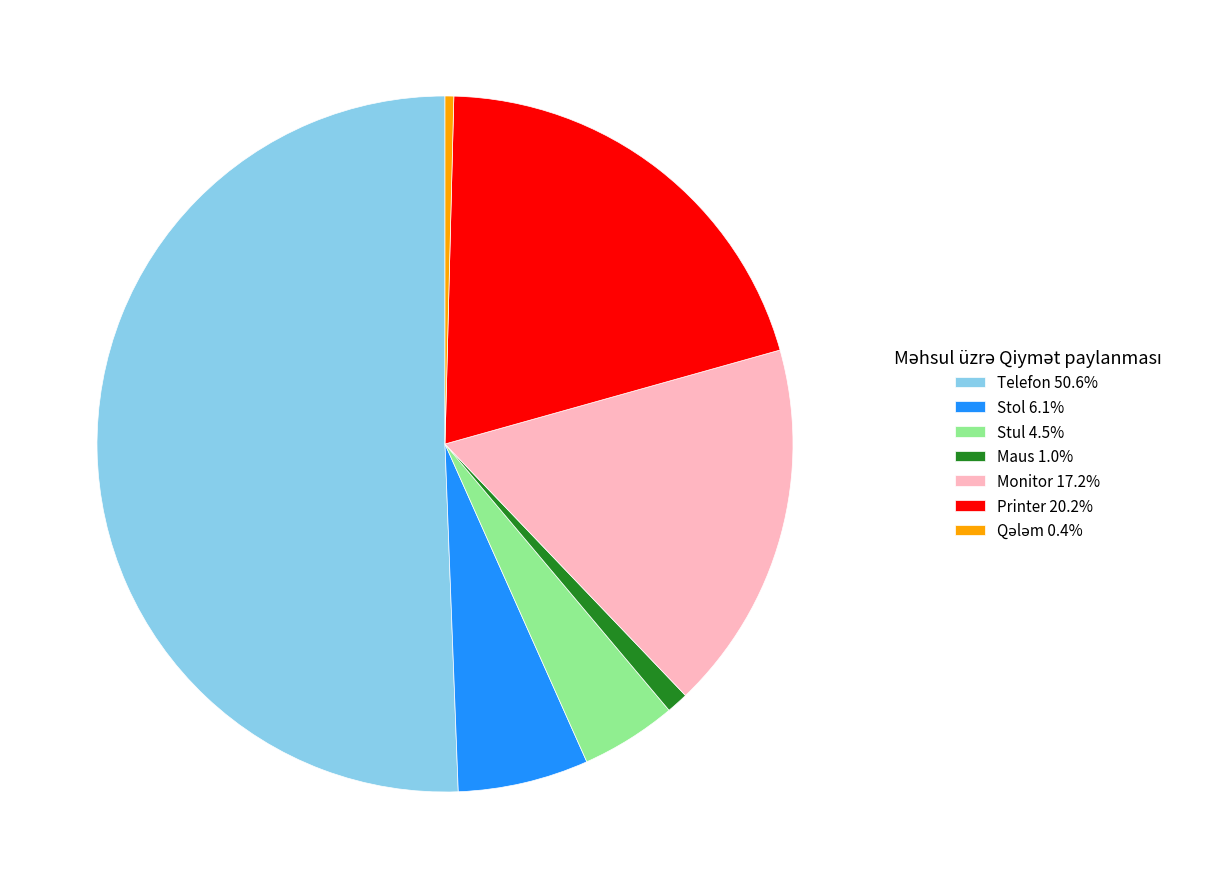

Do Stol 6.1% and Stul 4.5% together represent more than half of the pie?

No